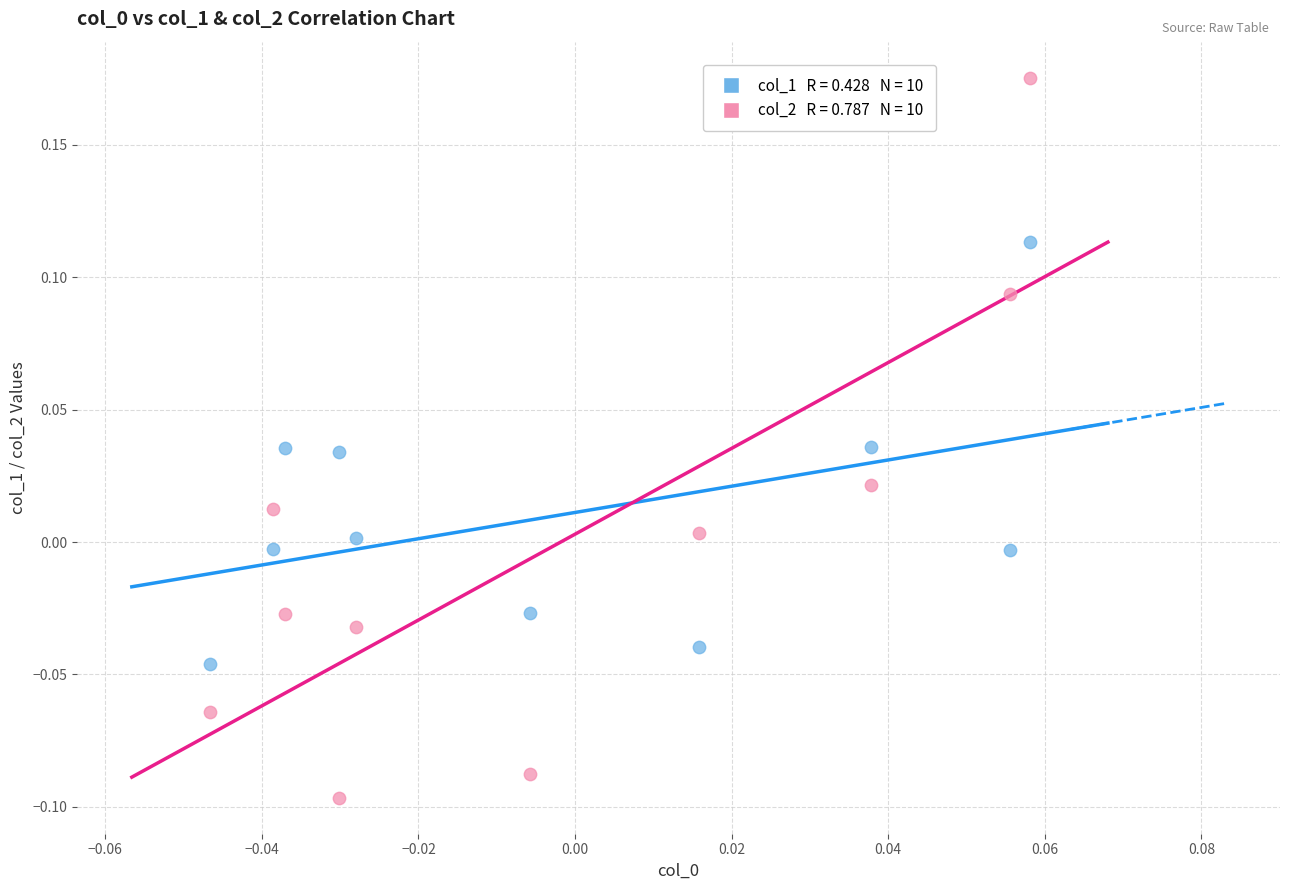

Across all data points, what is the range of Y values (max minus min)?

0.3